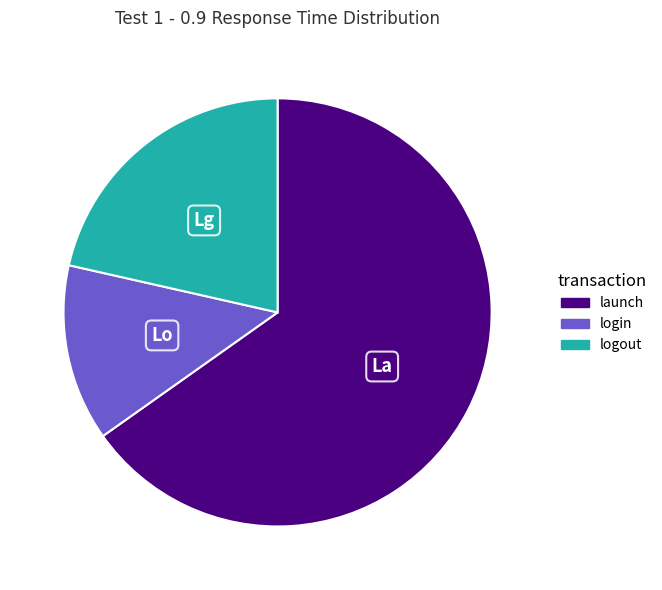

Do logout and login together represent more than half of the pie?

No